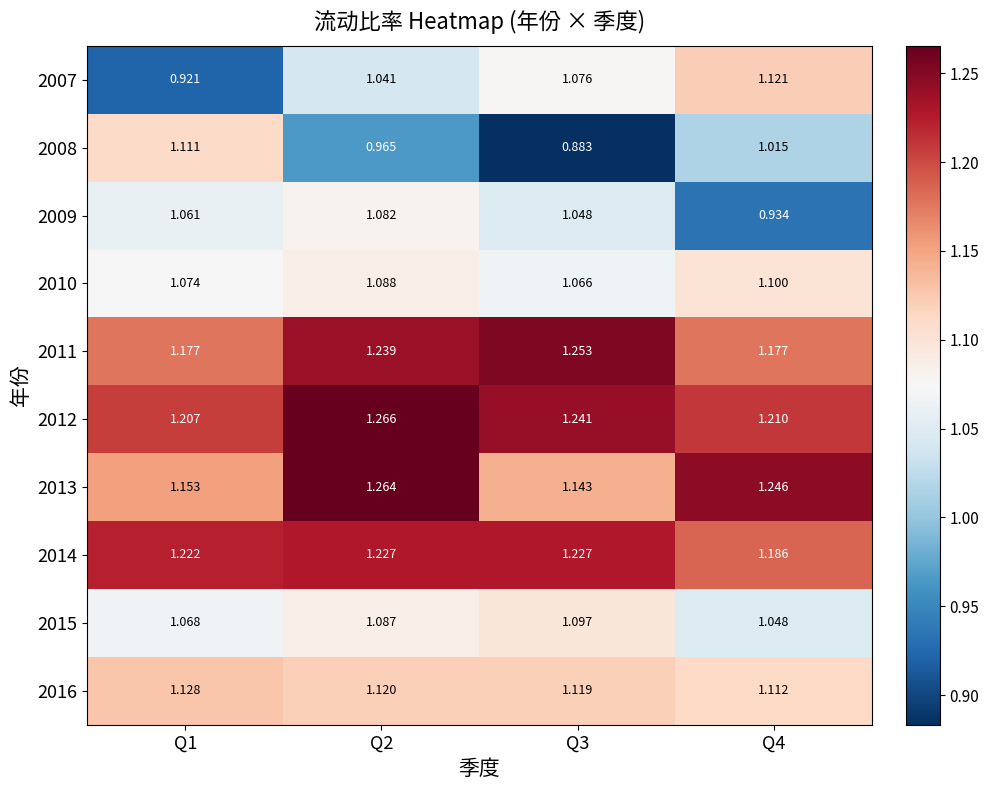

Count the number of data series in this chart.

10